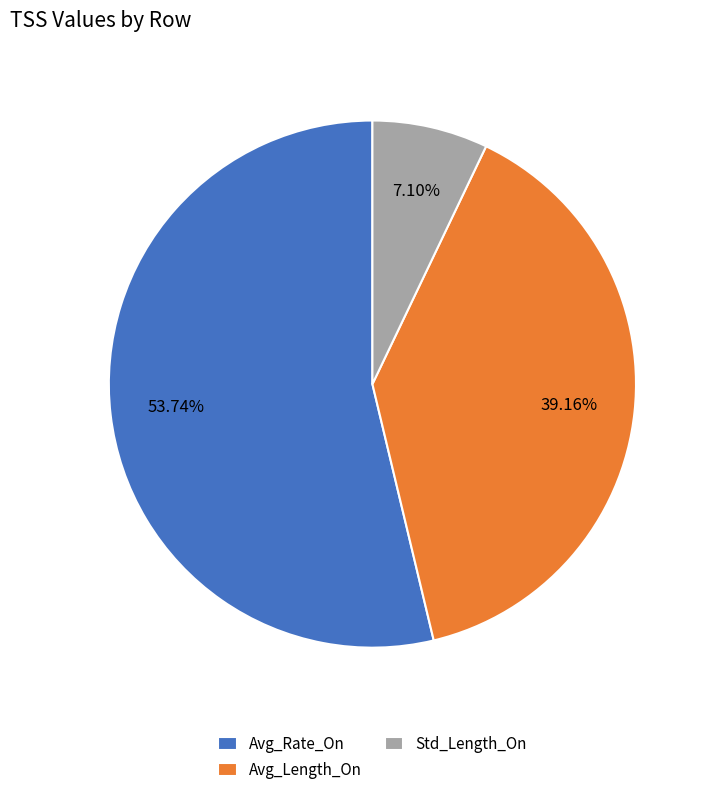

To the nearest percent, what is the difference between the Std_Length_On and Avg_Length_On slice percentages?

32%